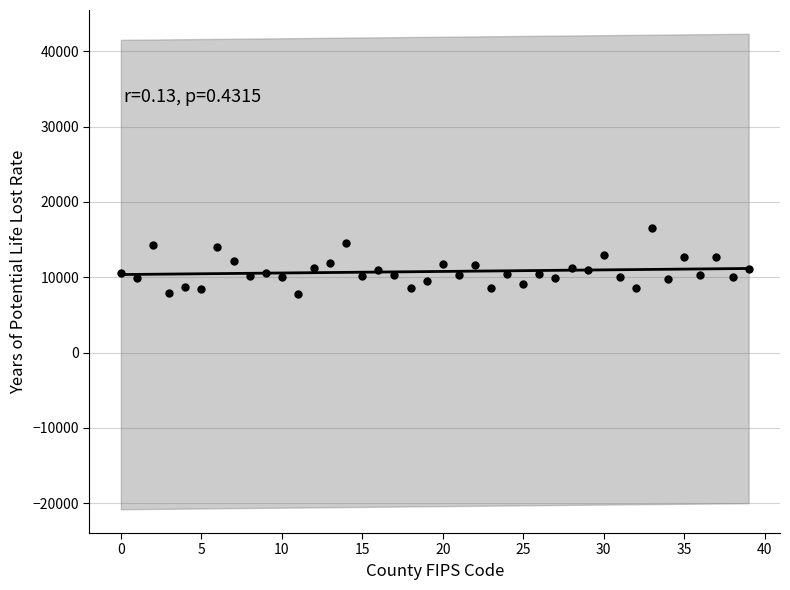

What is the range of Y values (max minus min)?

8736.9